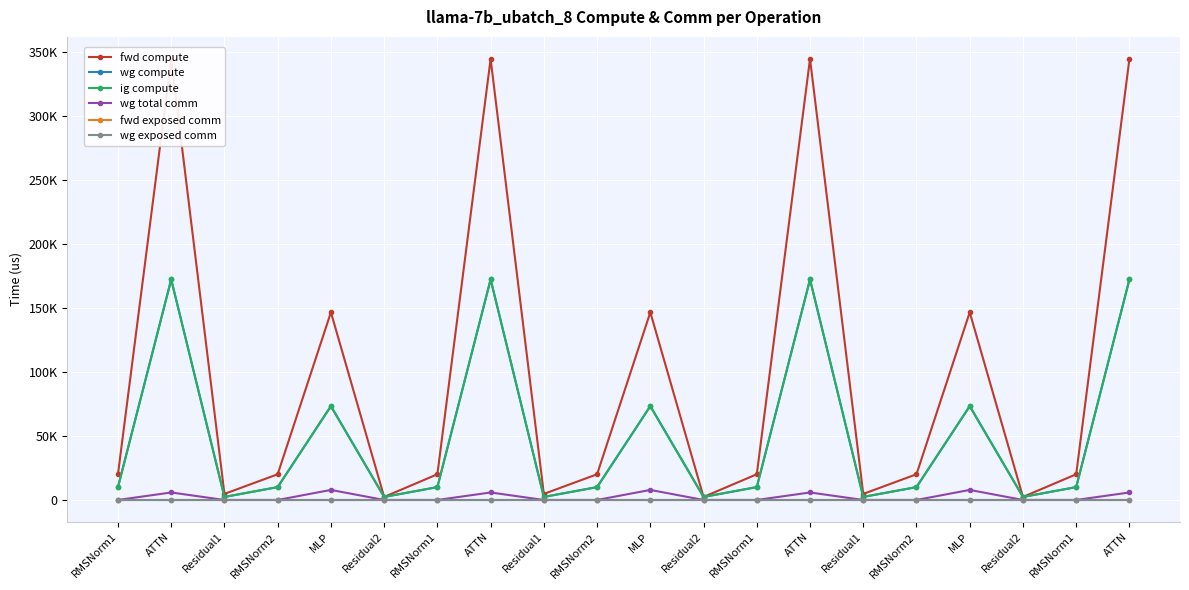

List the labels in order of wg compute value, smallest first.

Residual1, Residual2, Residual1, Residual2, Residual1, Residual2, RMSNorm1, RMSNorm2, RMSNorm1, RMSNorm2, RMSNorm1, RMSNorm2, RMSNorm1, MLP, MLP, MLP, ATTN, ATTN, ATTN, ATTN